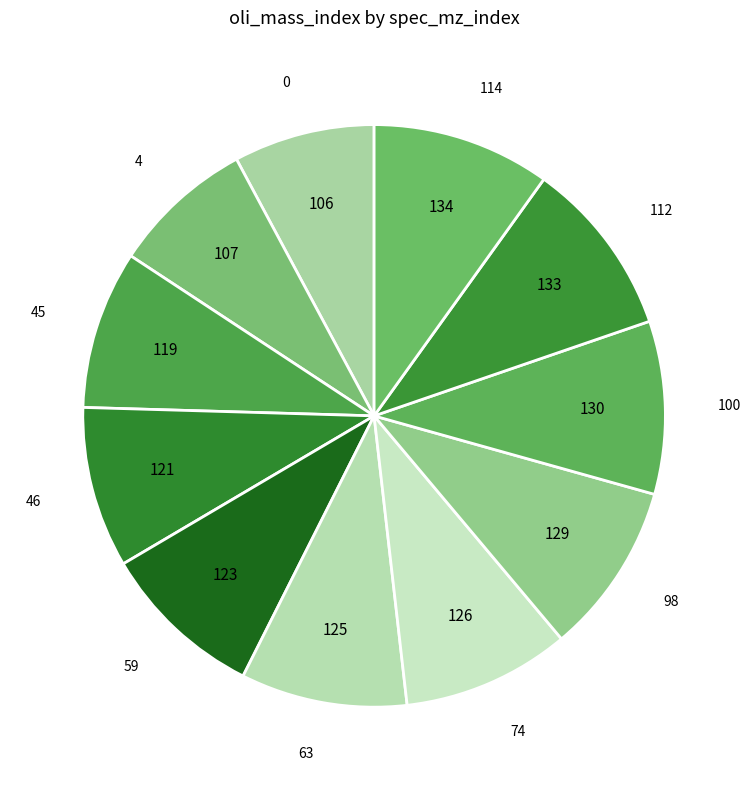

To the nearest percent, what is the difference between the largest and smallest slice percentages?

2%